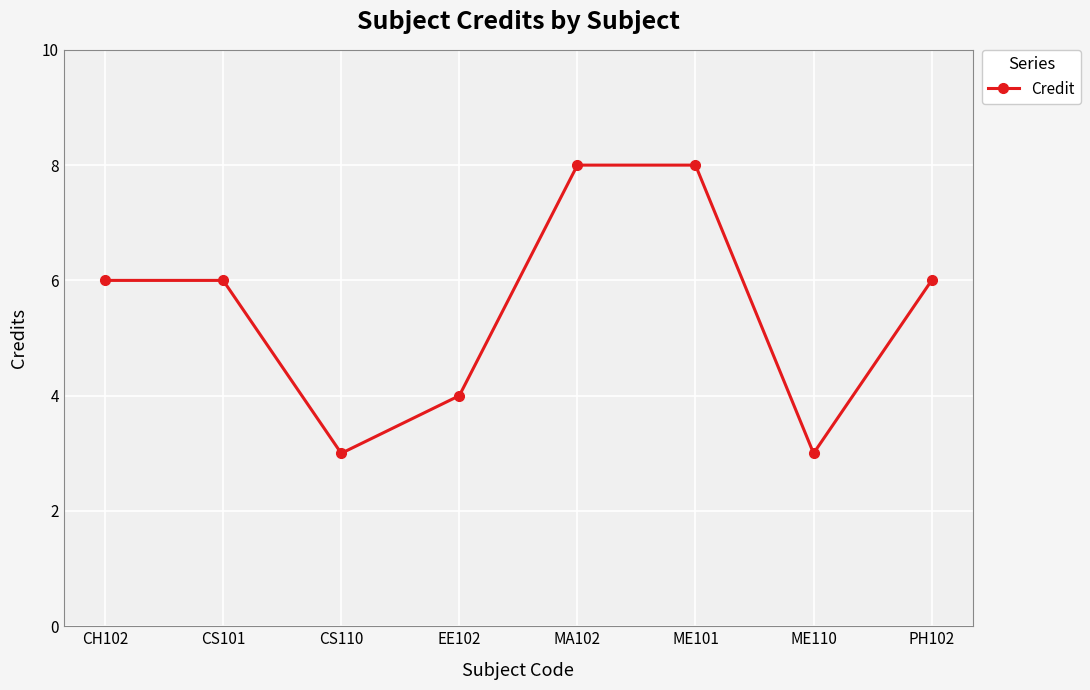

What is the difference between the maximum and minimum values?

5